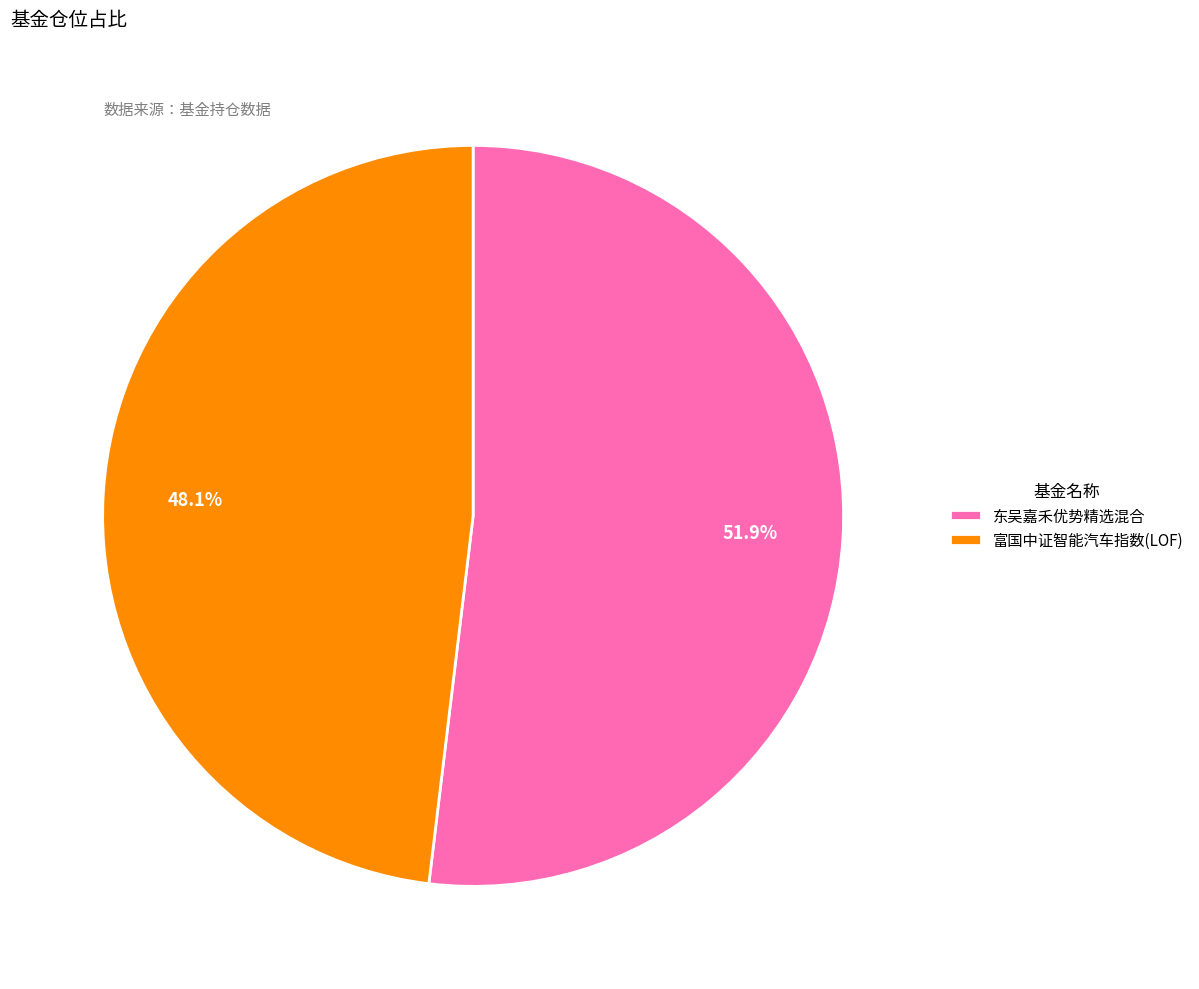

Which has a higher value, 东吴嘉禾优势精选混合 or 富国中证智能汽车指数(LOF)?

东吴嘉禾优势精选混合